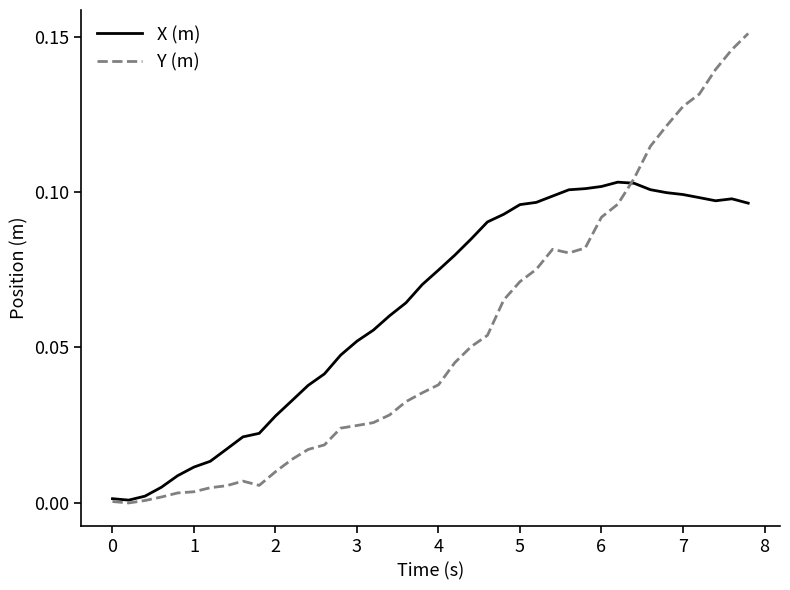

Which series has the largest range (max minus min)?

Y (m)